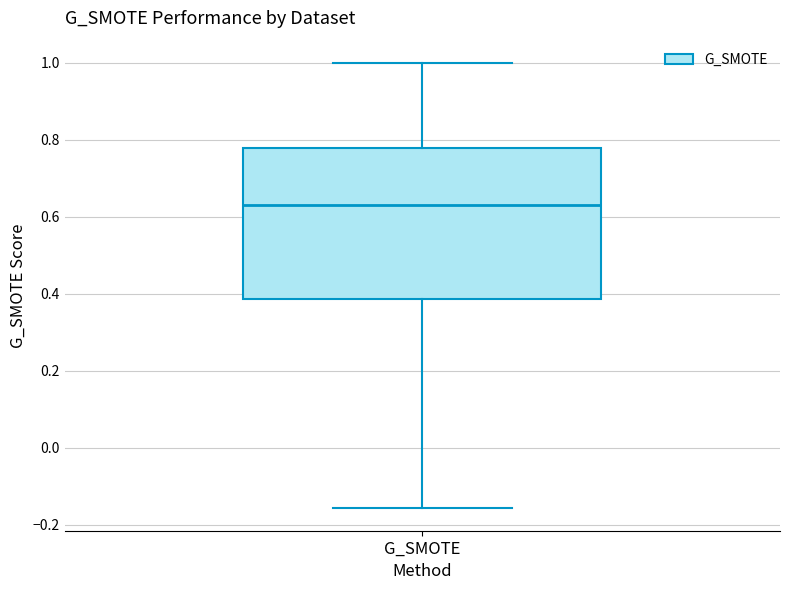

Transcribe this box plot: give where the median line is, the range the box spans, and where the two whiskers end, as read against the y-axis. The values are not printed on the chart, so give them approximately, as read against the axis.

median 0.64, box 0.38 to 0.78, whiskers -0.16 to 1.00